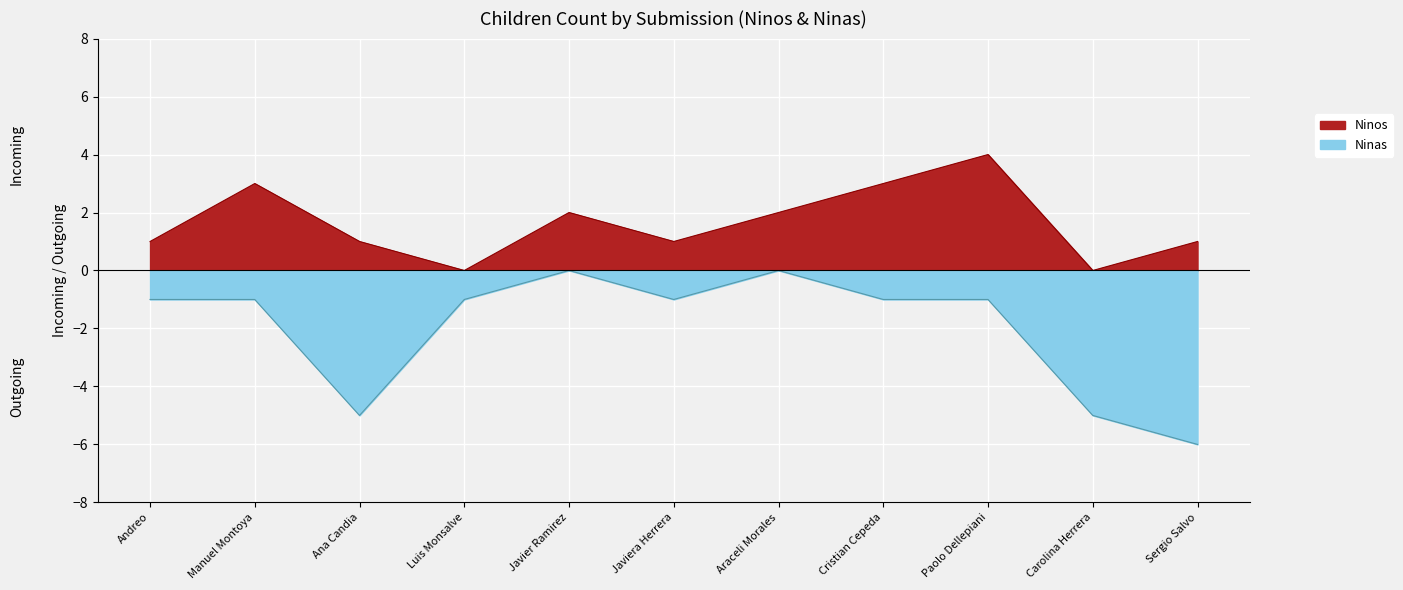

What is the spread (max minus min) of values at Luis Monsalve?

1